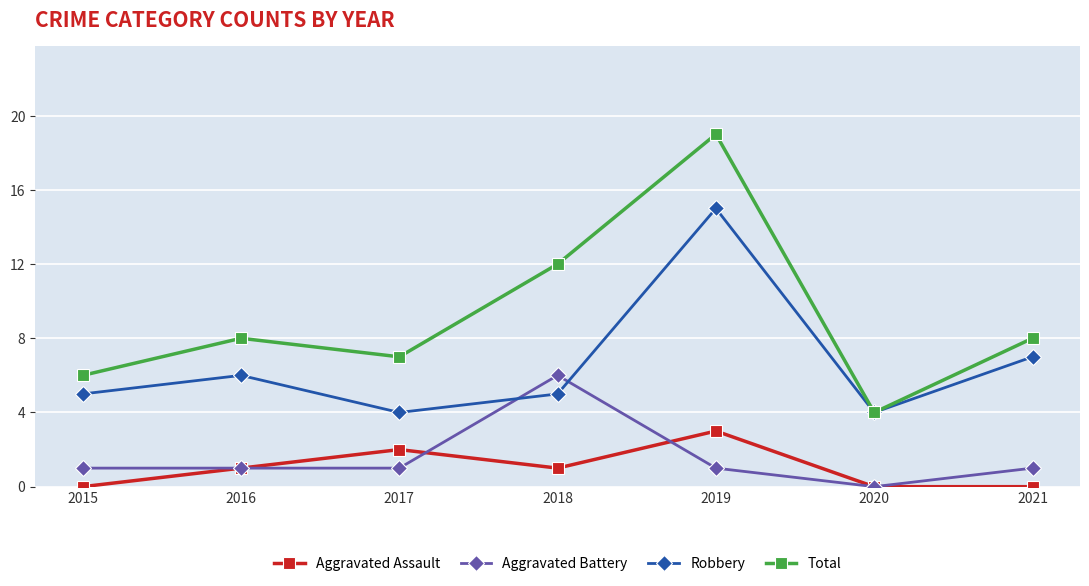

How many values in the Aggravated Assault series are below 1?

3